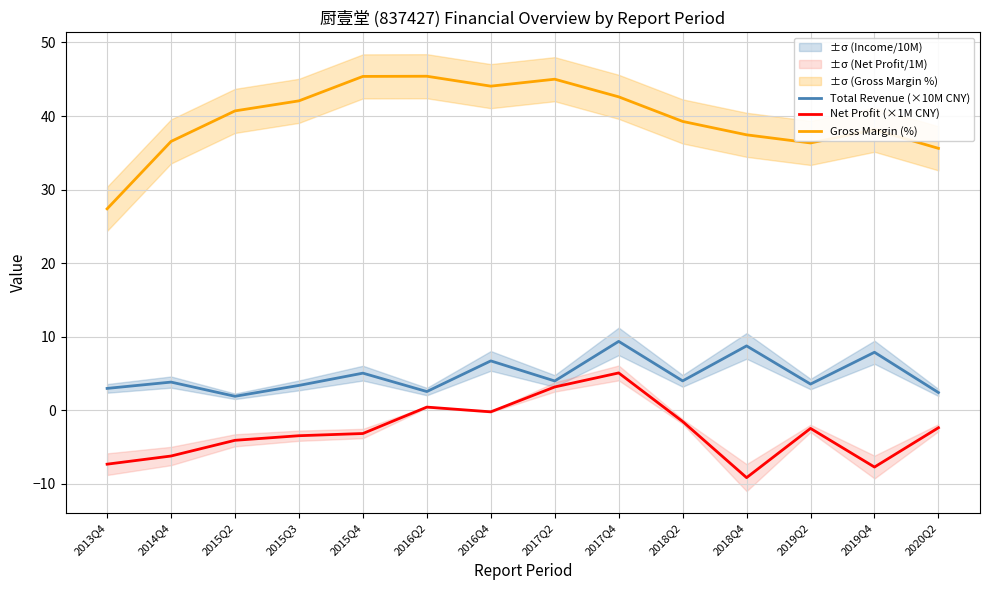

Which series has the largest range (max minus min)?

Gross Margin (%)